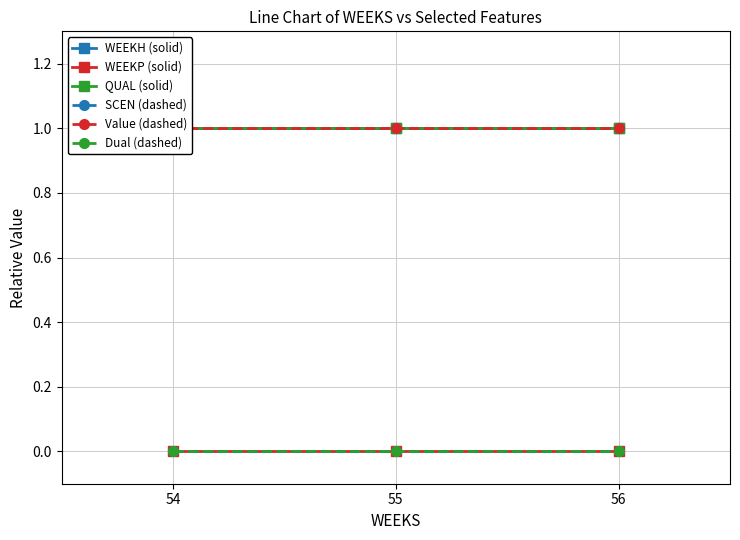

Rank the series at 55 from lowest to highest value.

WEEKP (solid), SCEN (dashed), Dual (dashed), WEEKH (solid), QUAL (solid), Value (dashed)